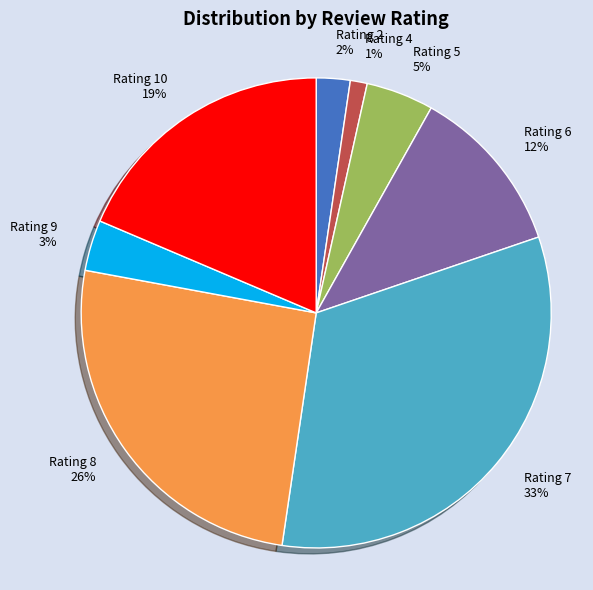

Which category has the smallest portion of the pie?

Rating 4